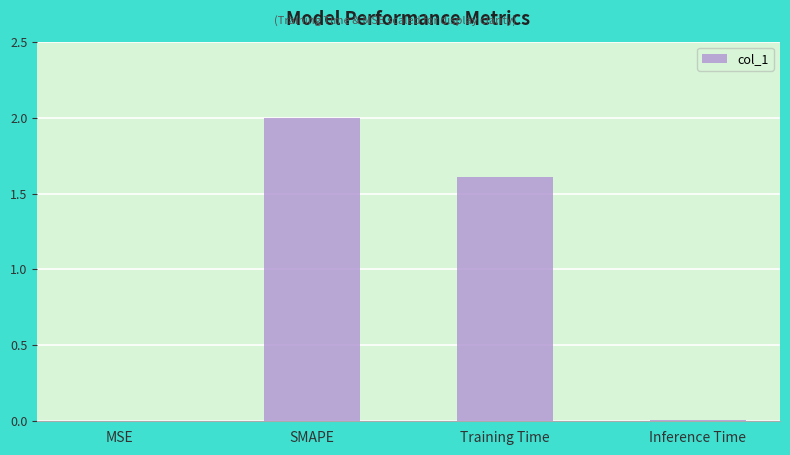

What is the change in value from MSE to SMAPE?

+2.0